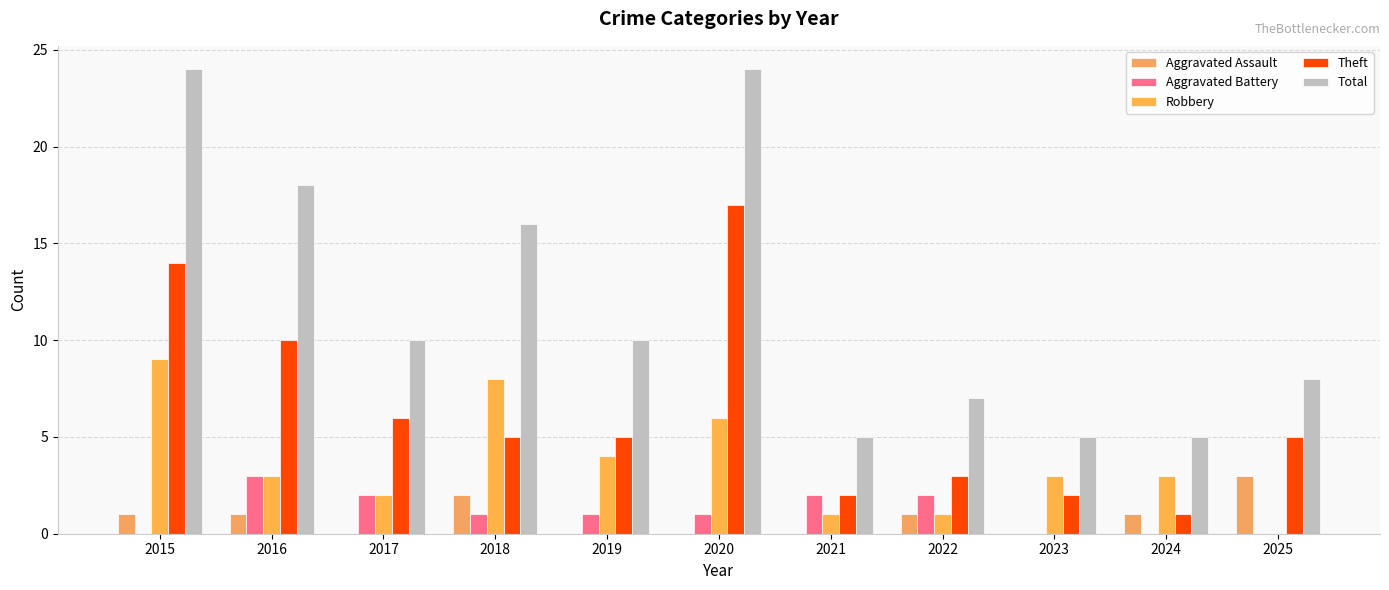

What is the highest value of the Theft series?

17